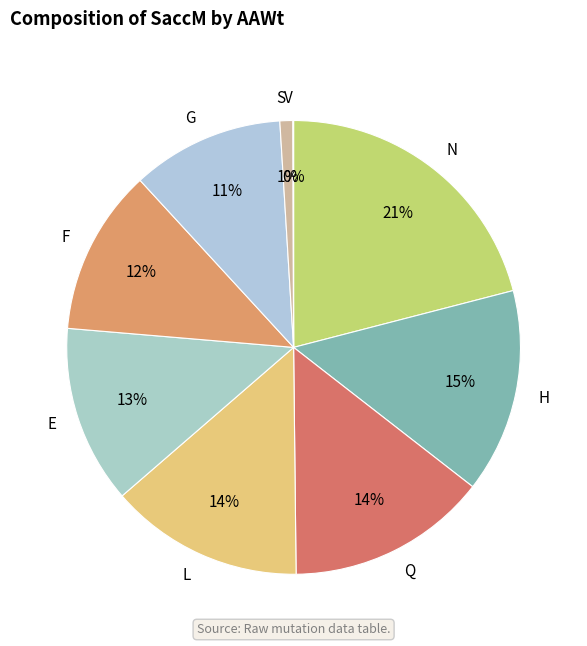

To the nearest percent, what is the combined percentage of E and S?

14%